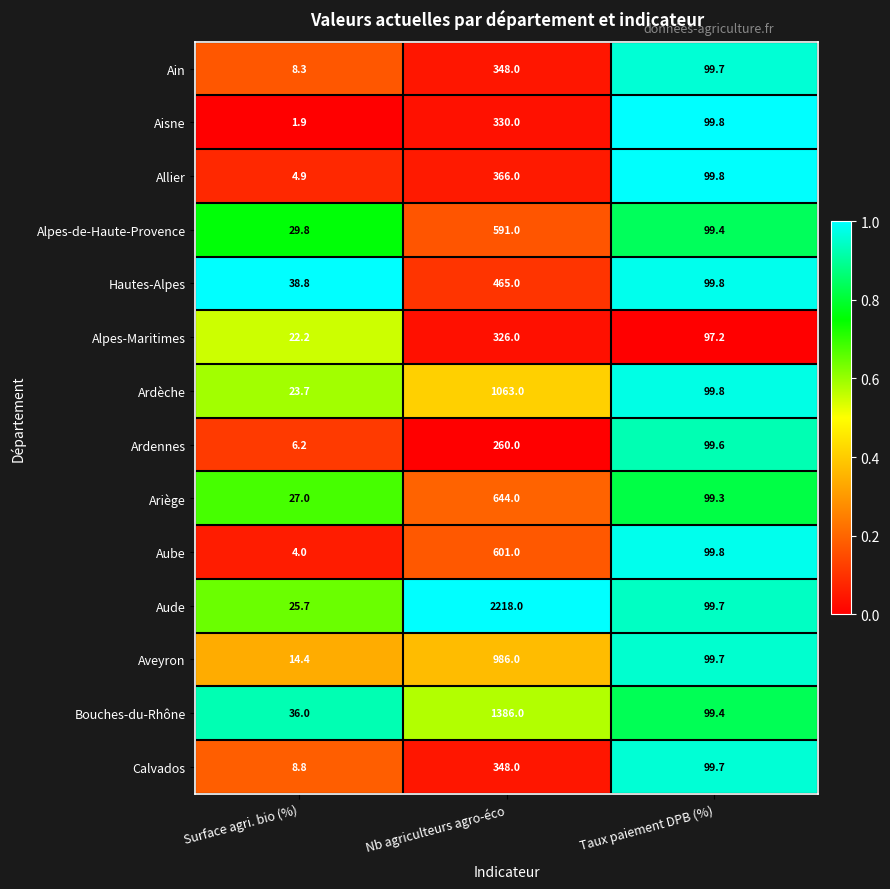

What is the greatest value displayed?

2218.0